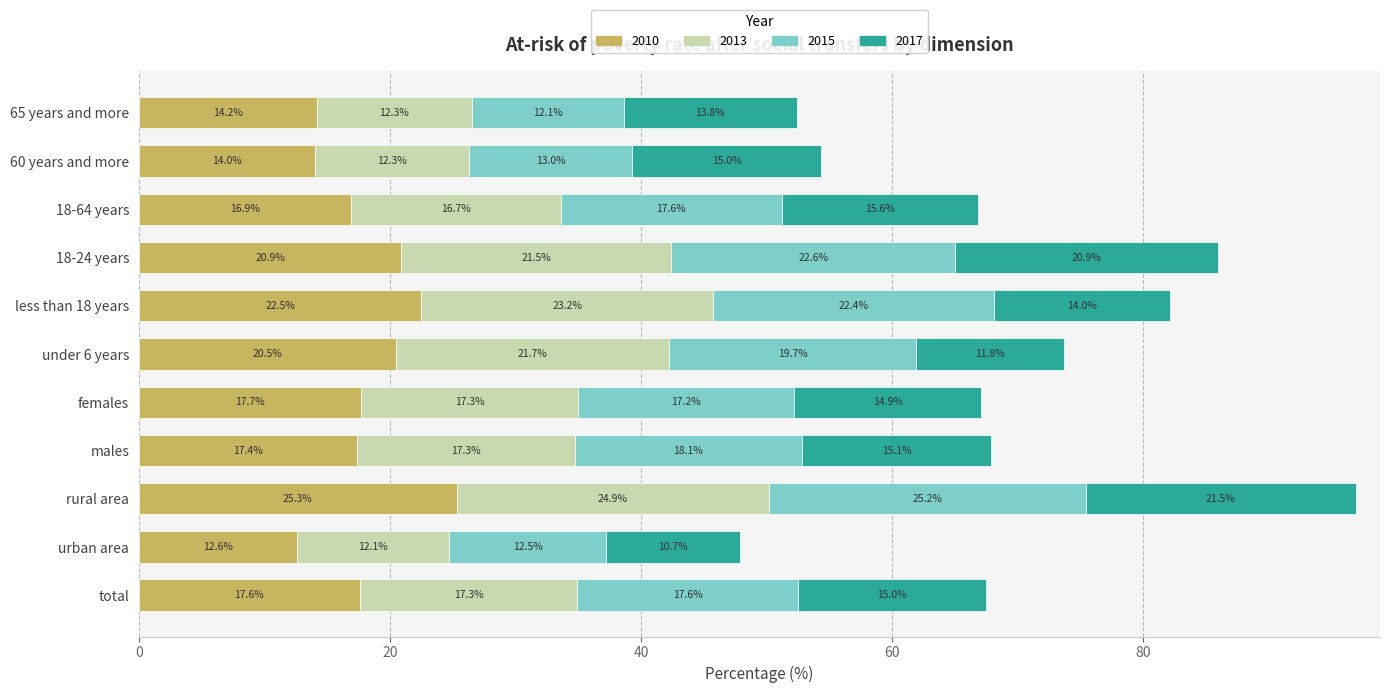

The value of 2010 at under 6 years is 20.5. True or false?

True